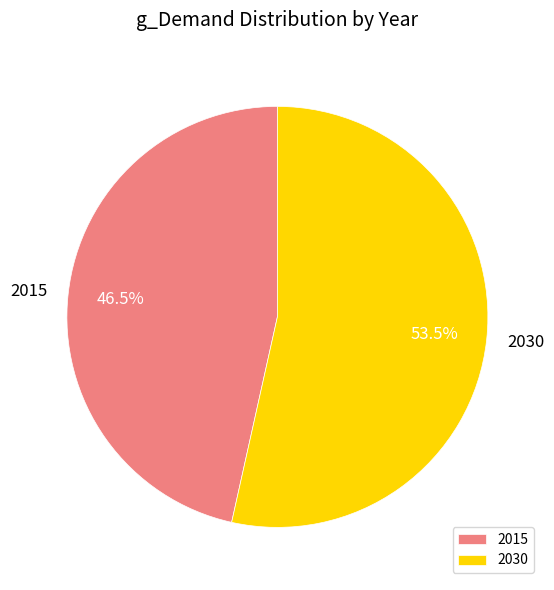

Approximately how many times larger is the value at 2015 compared to 2030?

0.9